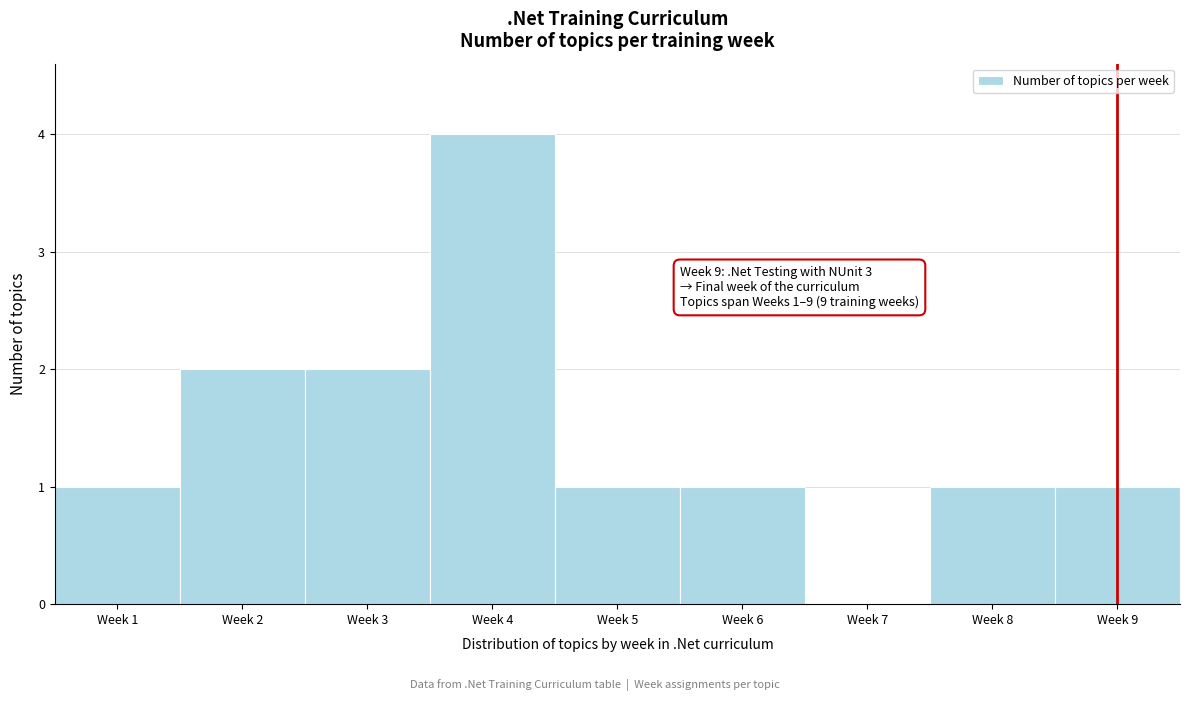

Reading left to right, transcribe all the data shown in this chart.

Week 1=1	Week 2=2	Week 3=2	Week 4=4	Week 5=1	Week 6=1	Week 7=0	Week 8=1	Week 9=1